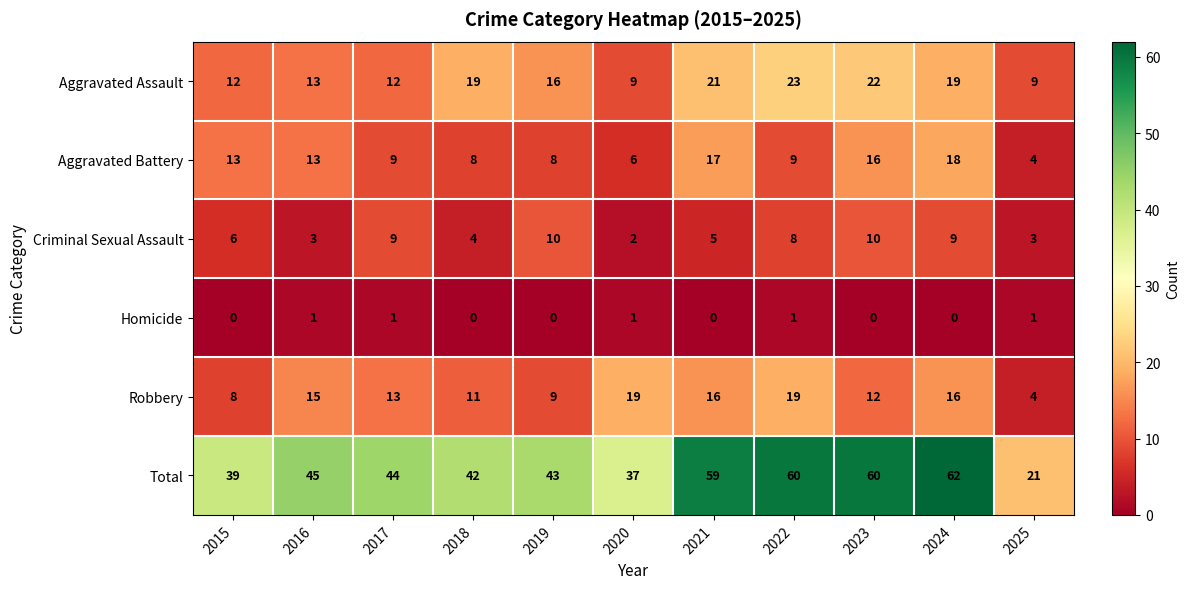

What is the average value of the Aggravated Assault series?

16